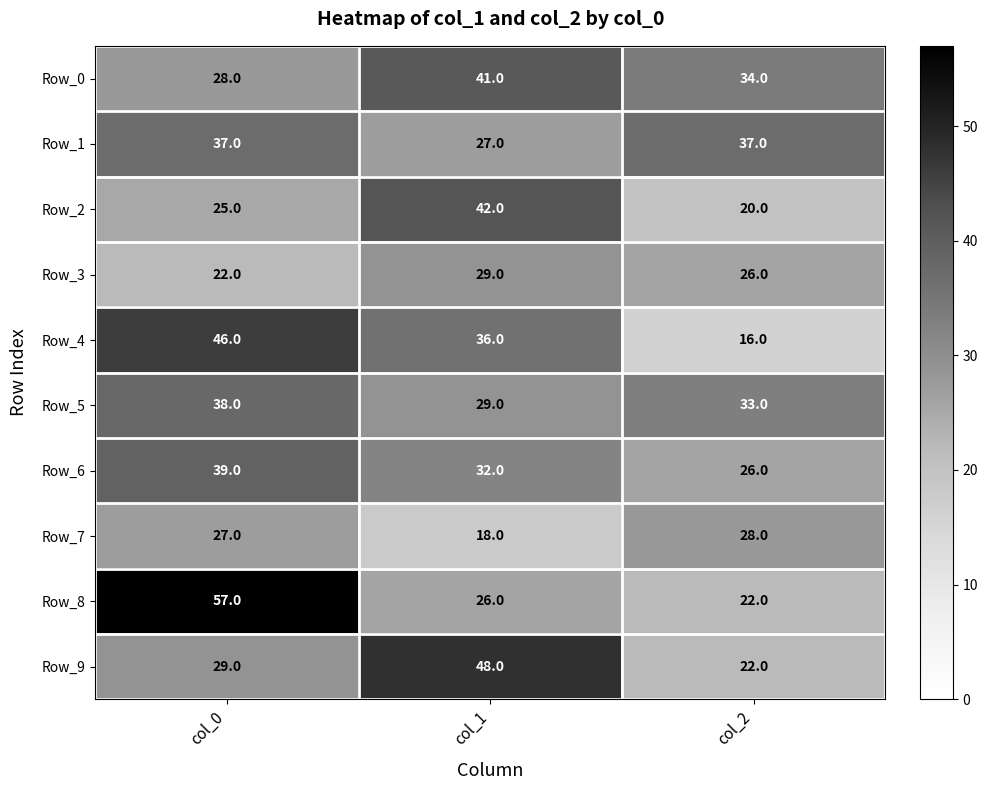

Count the number of categories in the chart.

3